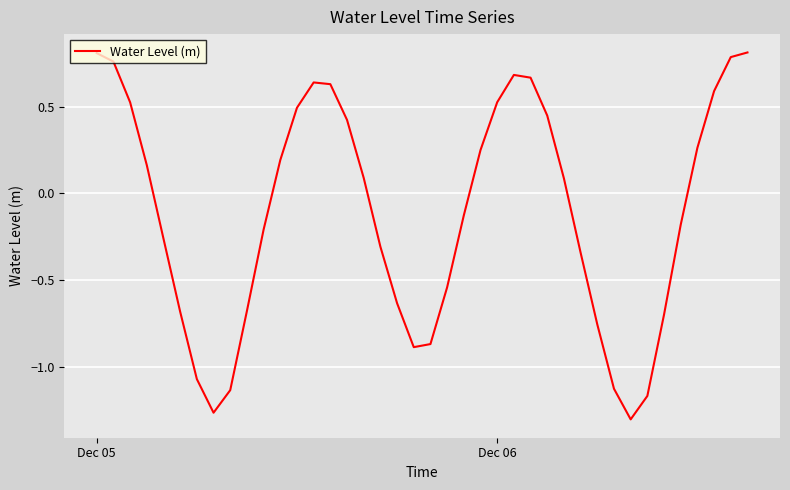

At which label does the data first exceed 0?

Dec 05